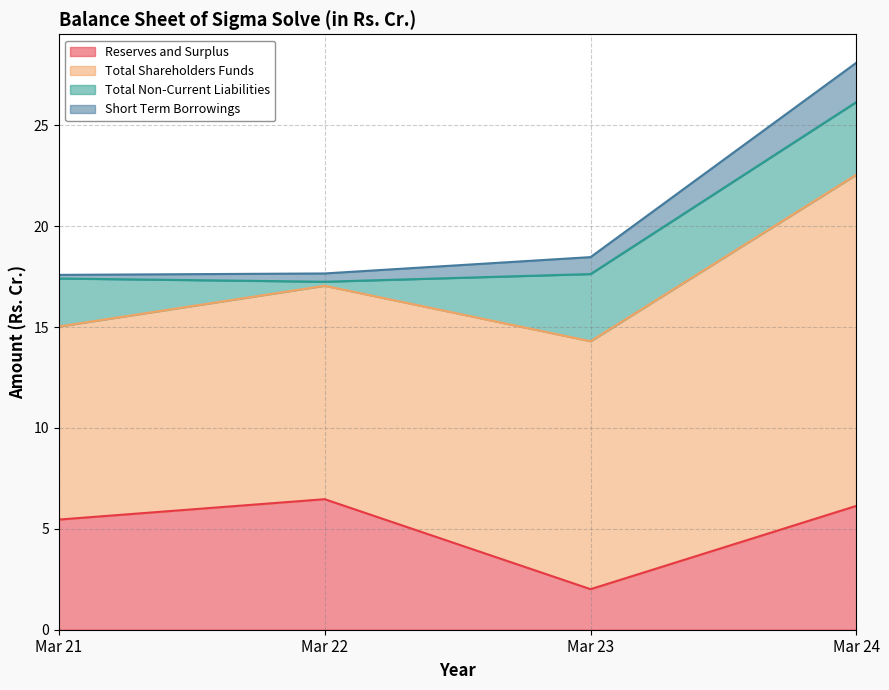

How many distinct data groups are displayed?

4